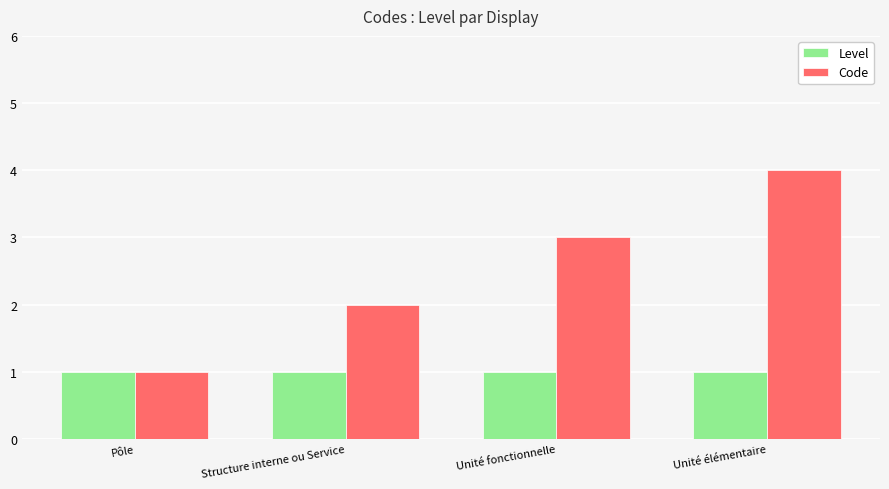

How many data points does each series have?

4